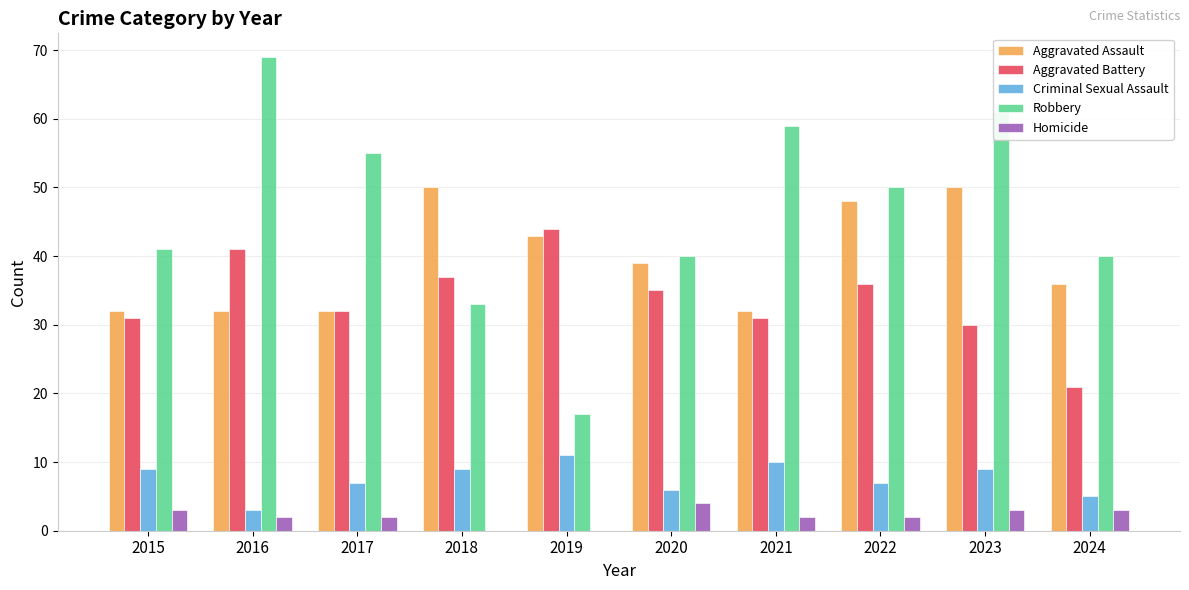

What is the total value across all series at 2017?

128